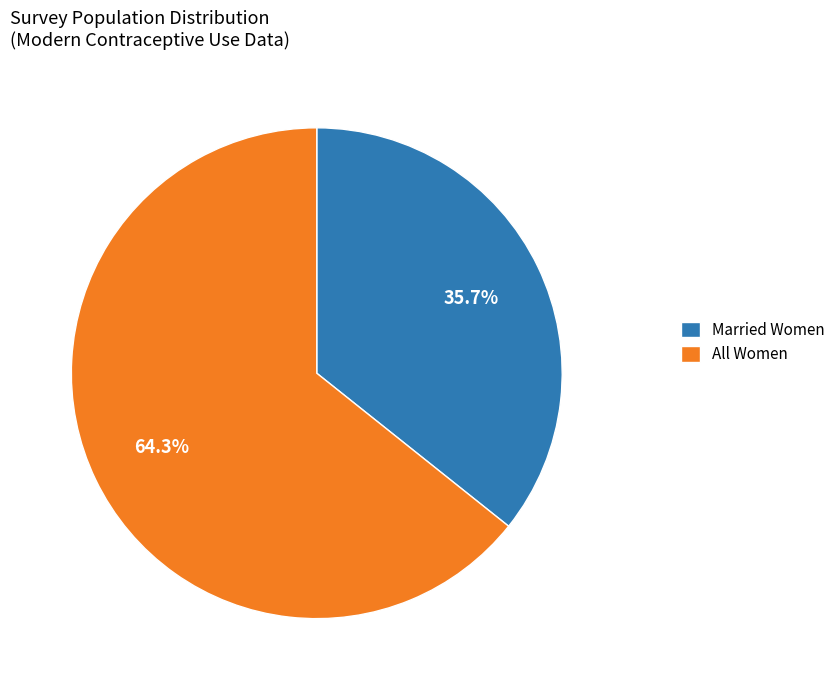

The All Women slice represents 80% of the pie. True or false?

False